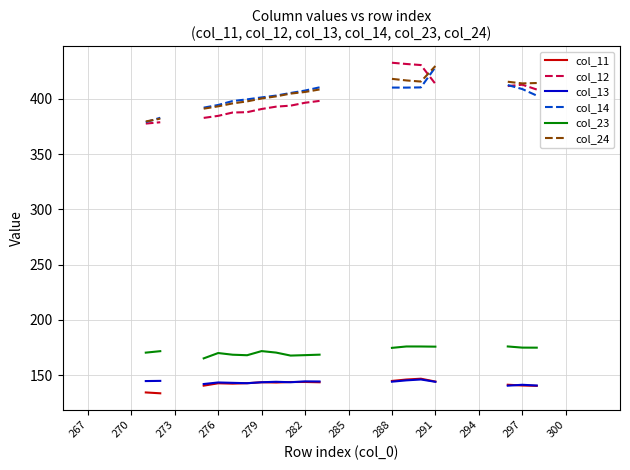

How many lines are shown in the chart?

6